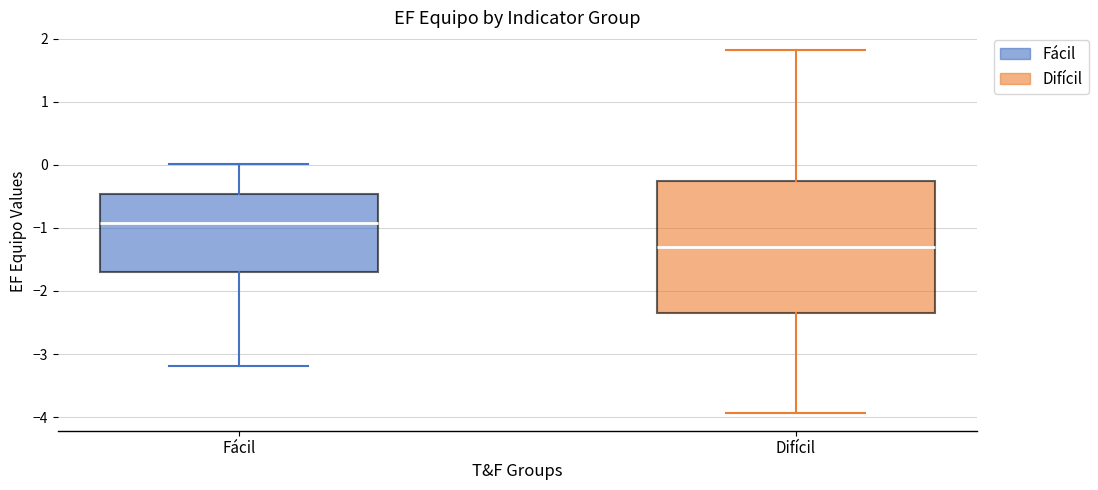

Where does the lower whisker of the box for Difícil end on the y-axis? The values are not printed on the chart, so give them approximately, as read against the axis.

-3.9